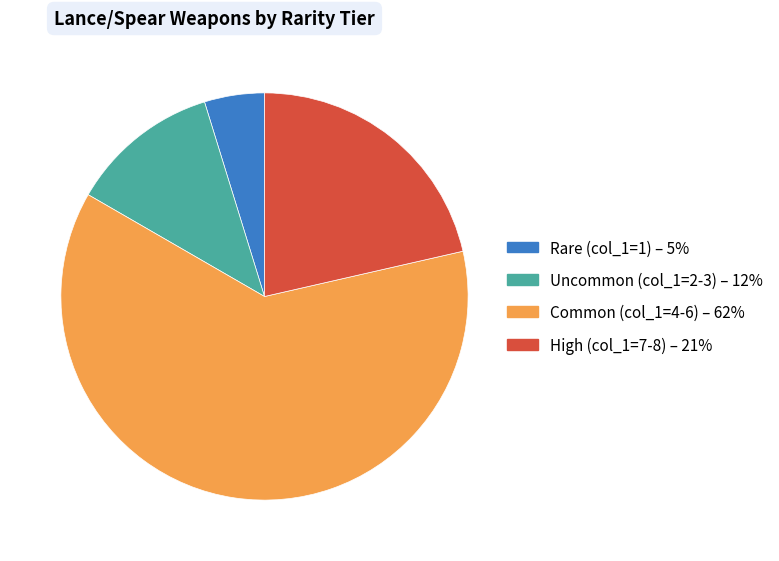

Is there a majority slice in this chart?

Yes